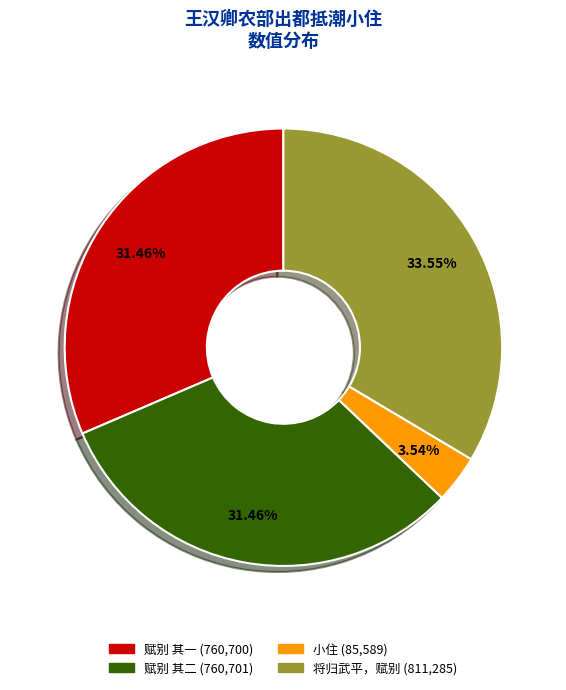

To the nearest percent, what is the difference between the largest and smallest slice percentages?

30%